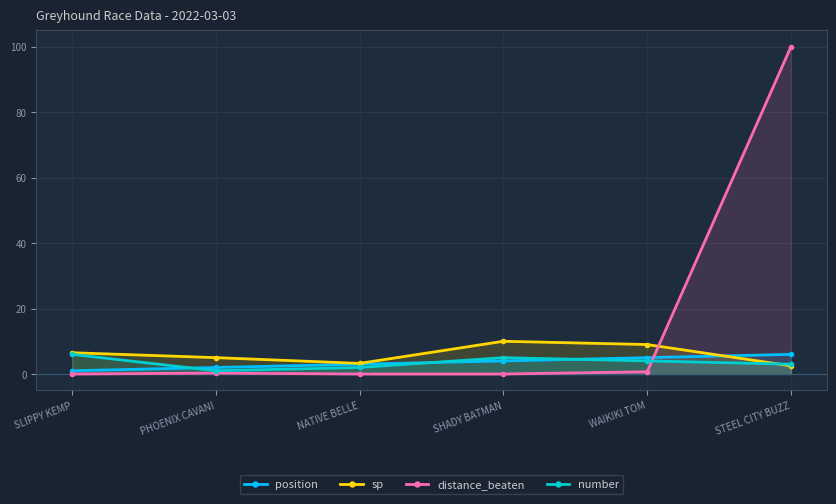

Which series has the widest spread of values?

distance_beaten